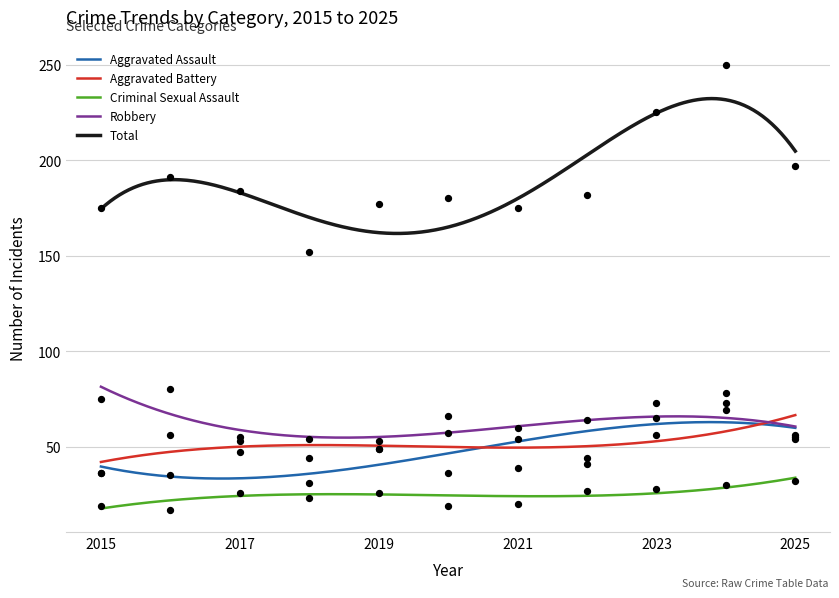

What are all the series names shown in the legend?

Aggravated Assault, Aggravated Battery, Criminal Sexual Assault, Robbery, Total